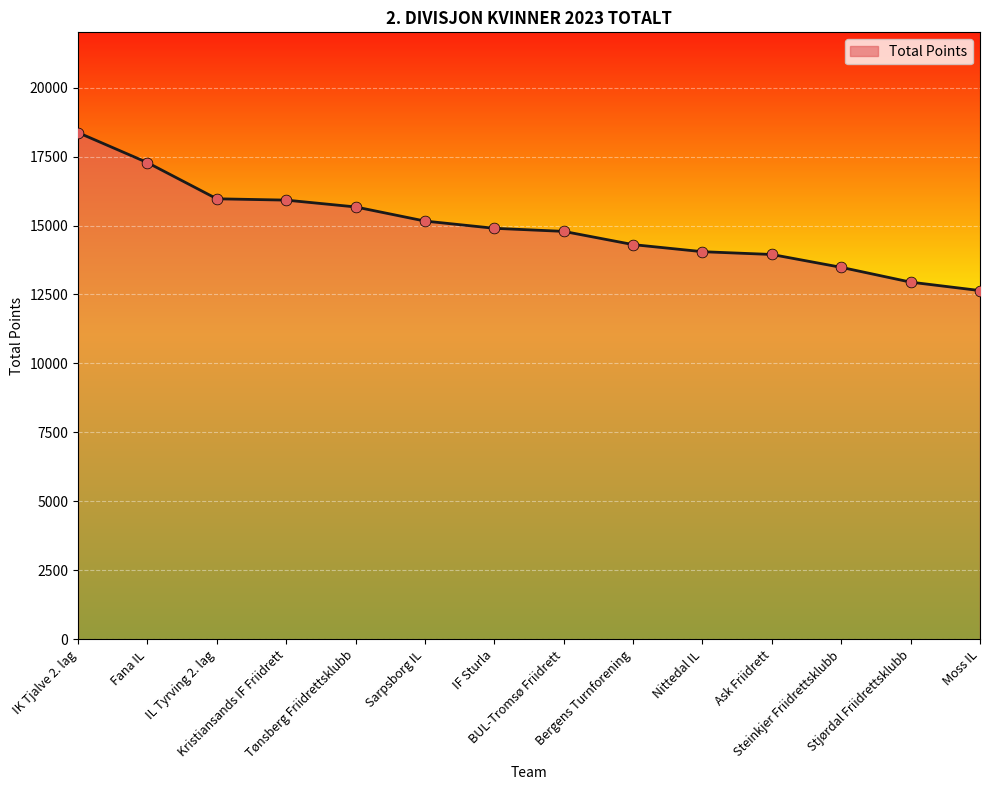

What is the ratio of the value at Tønsberg Friidrettsklubb to the value at IF Sturla?

1.1